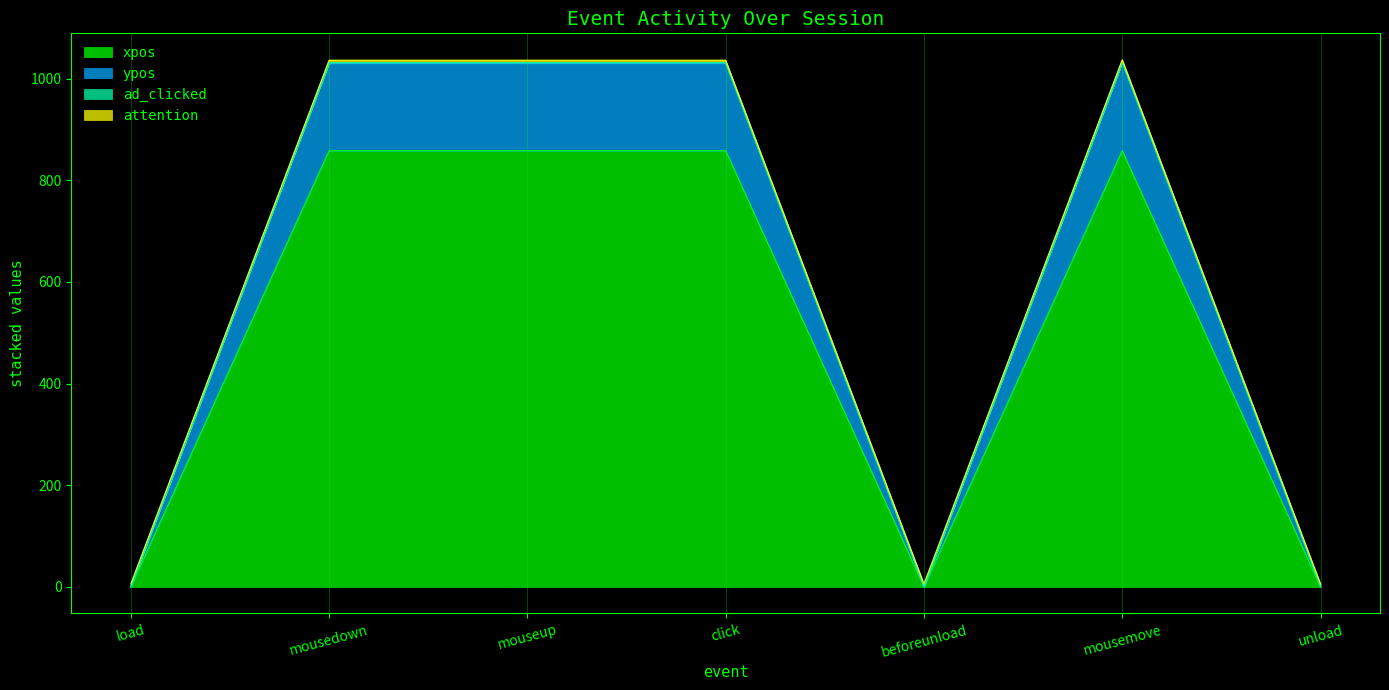

What is the value of the ypos point at the 4th from the left?

1030